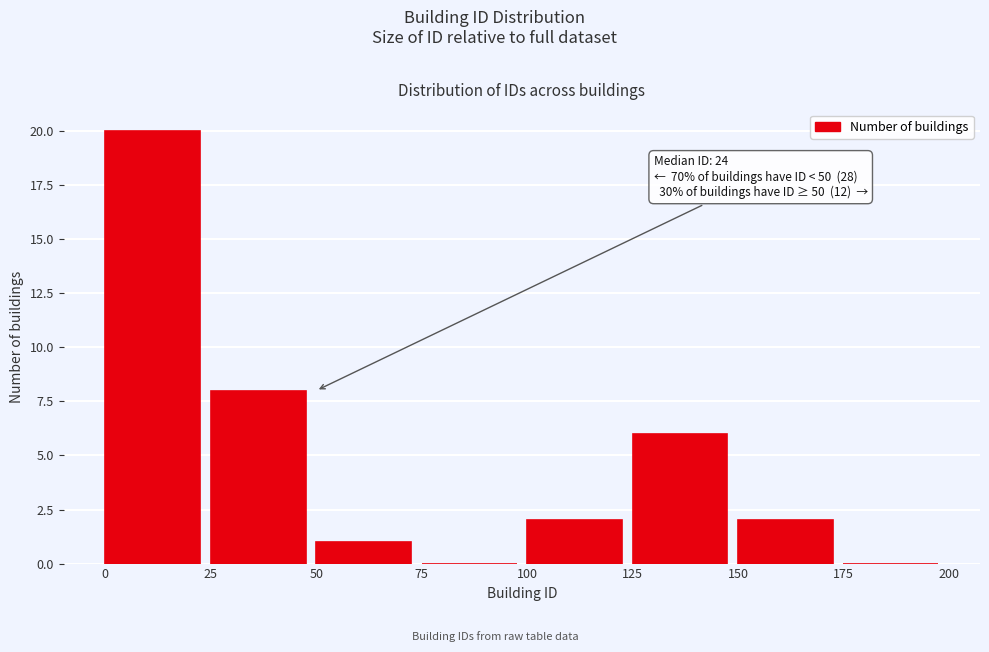

Over which range of the x-axis is the bar tallest?

0 to 25